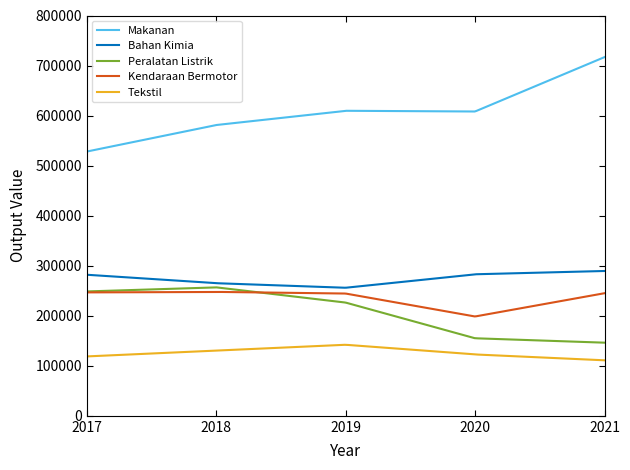

What is the highest value of the Peralatan Listrik series?

256657.8